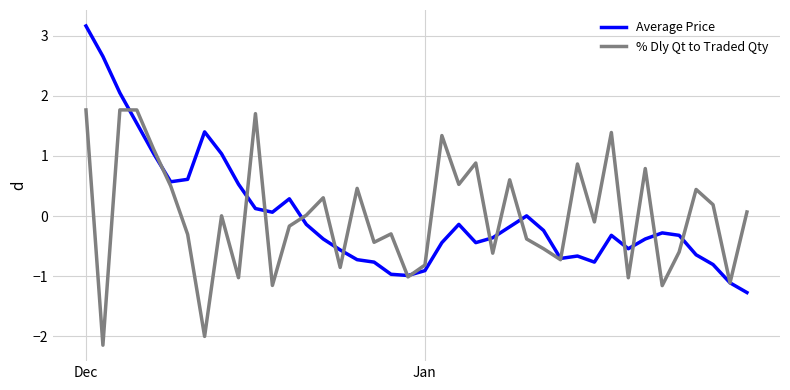

What is the minimum value for % Dly Qt to Traded Qty?

-2.1